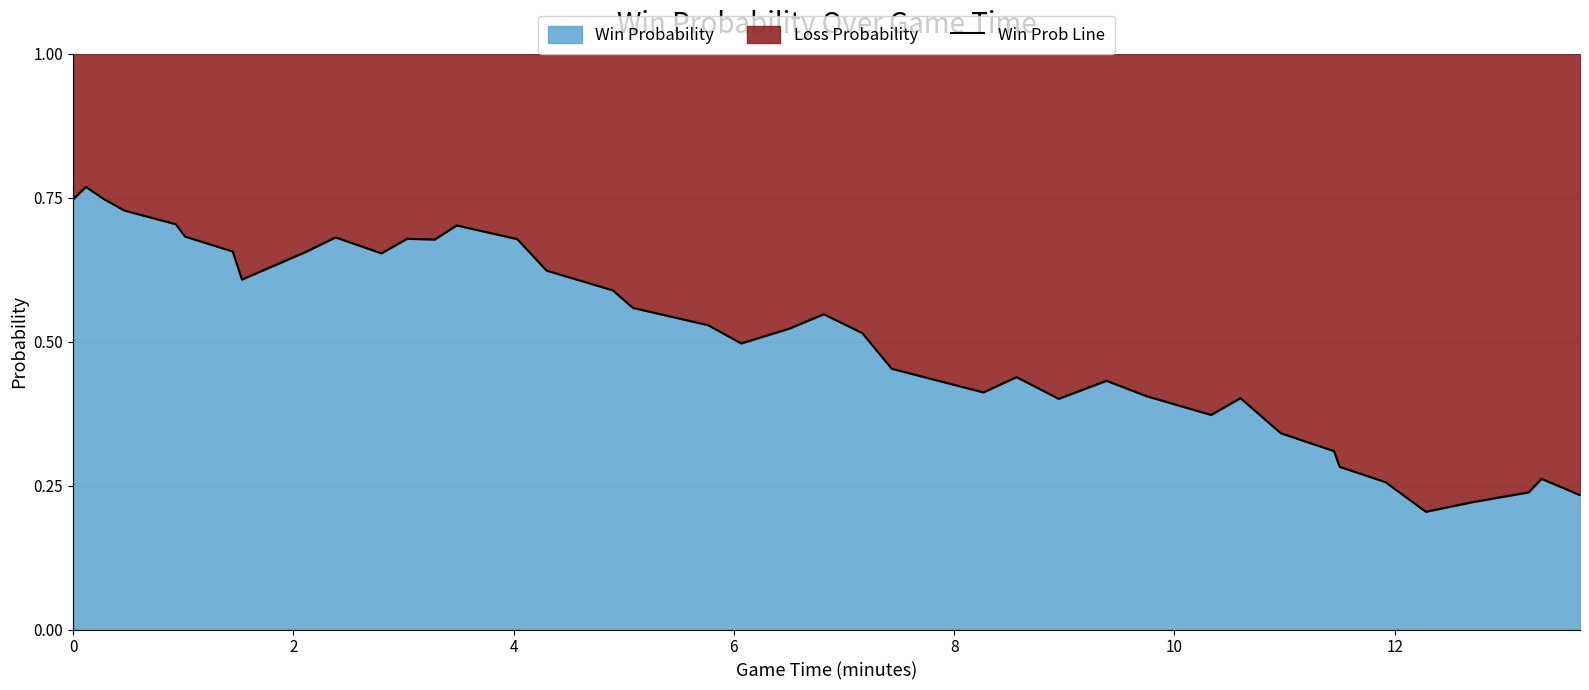

What is the label of the 6th point from the left?

10